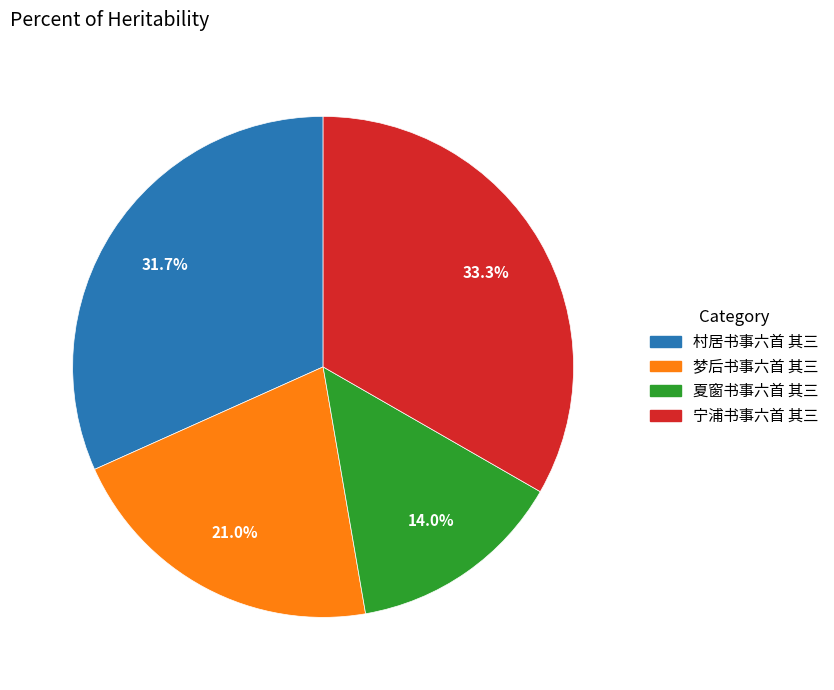

What is the smallest slice in the pie chart?

夏窗书事六首 其三